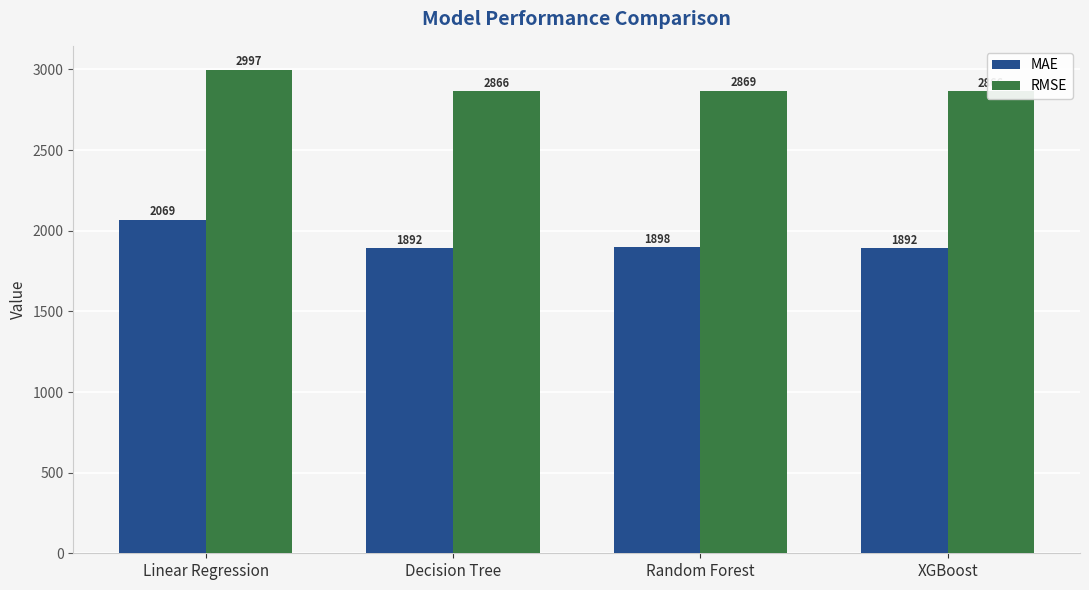

Is the value of RMSE at Random Forest greater than the value of MAE at Random Forest?

Yes